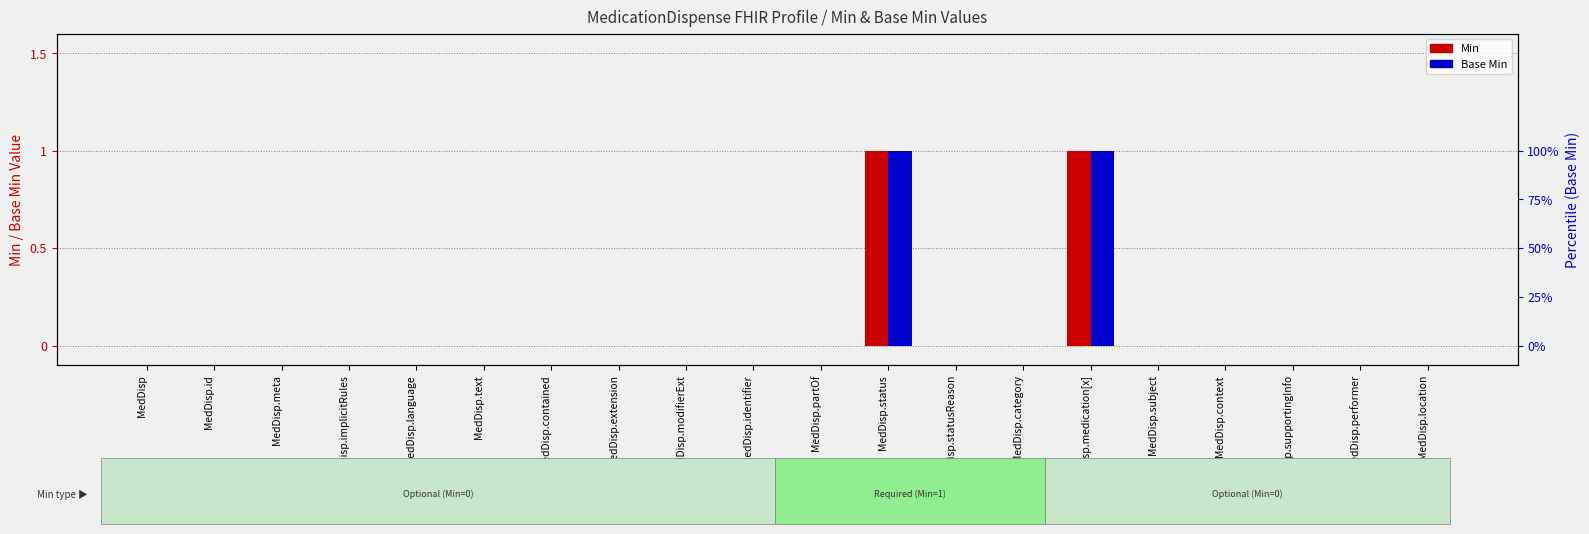

Reading left to right, list all the values displayed in this chart.

Min: 0	0	0	0	0	0	0	0	0	0	0	1	0	0	1	0	0	0	0	0
Base Min: 0	0	0	0	0	0	0	0	0	0	0	1	0	0	1	0	0	0	0	0